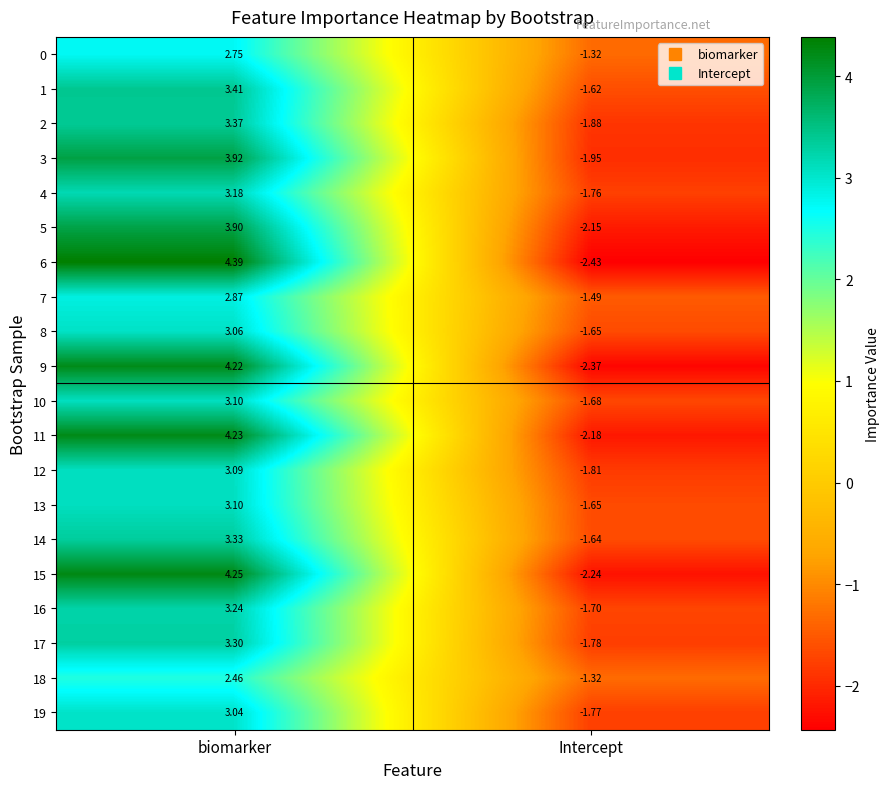

Which category has the lowest value in the 1 series?

Intercept